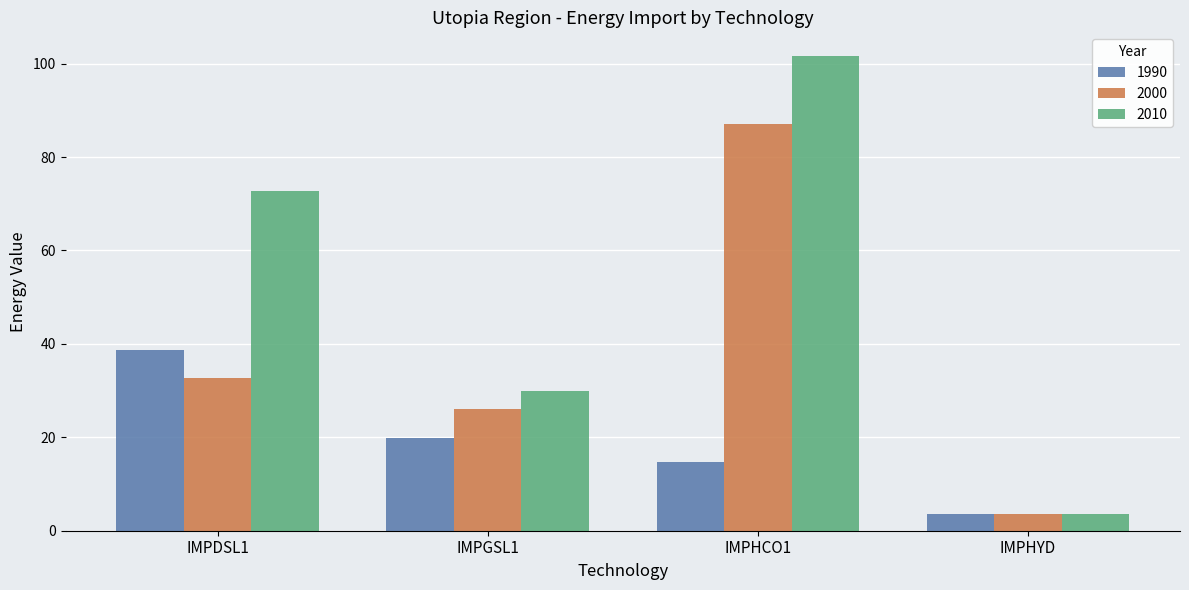

At how many categories does at least one series exceed 26?

3